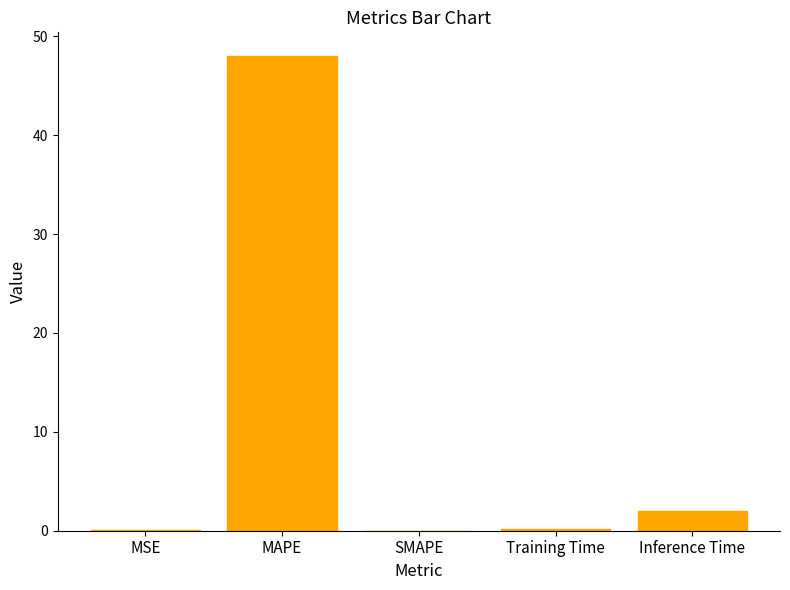

What is the sum of all values?

50.2